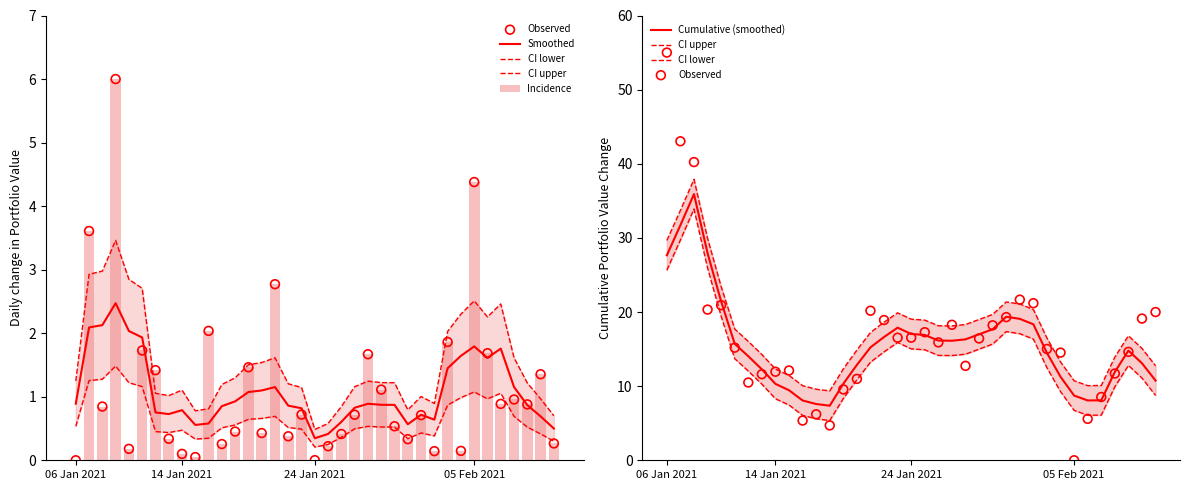

Is the value of CI upper at 25 greater than the value of Cumulative (smoothed) at 20?

Yes